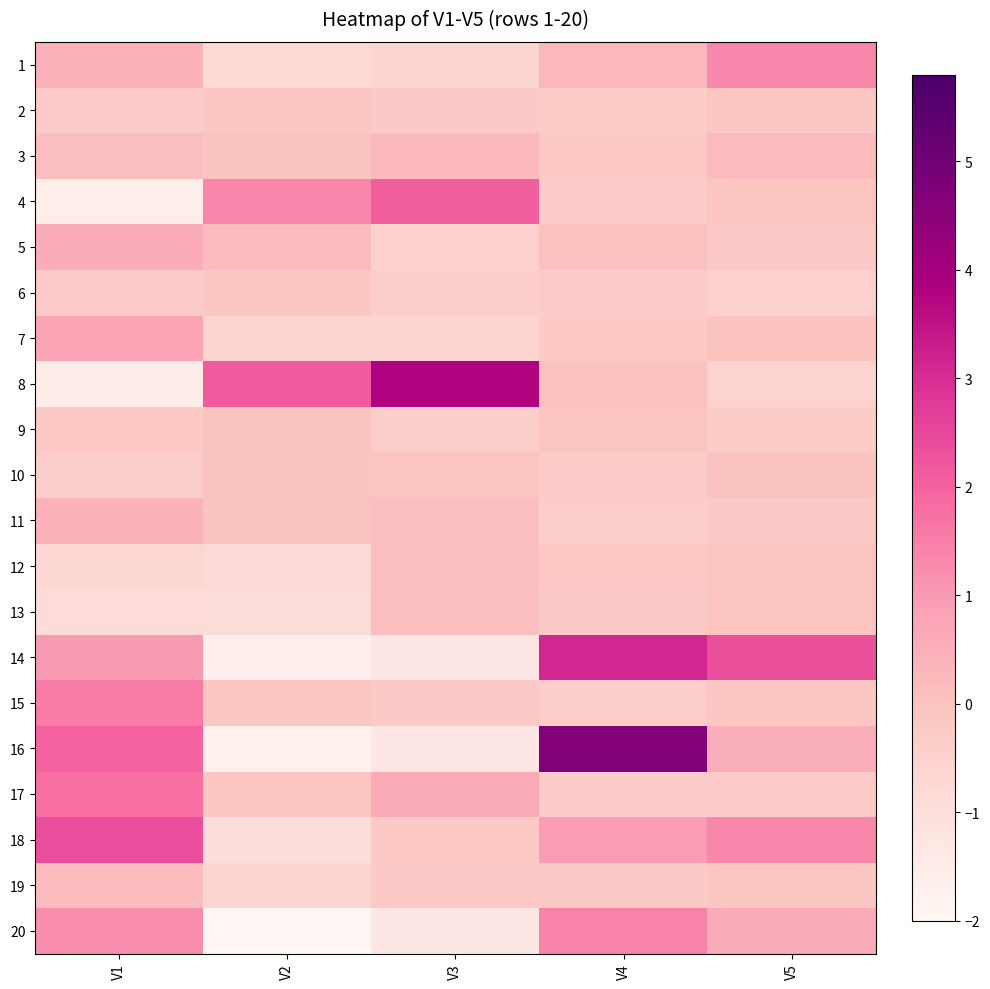

What is the greatest value displayed?

4.6